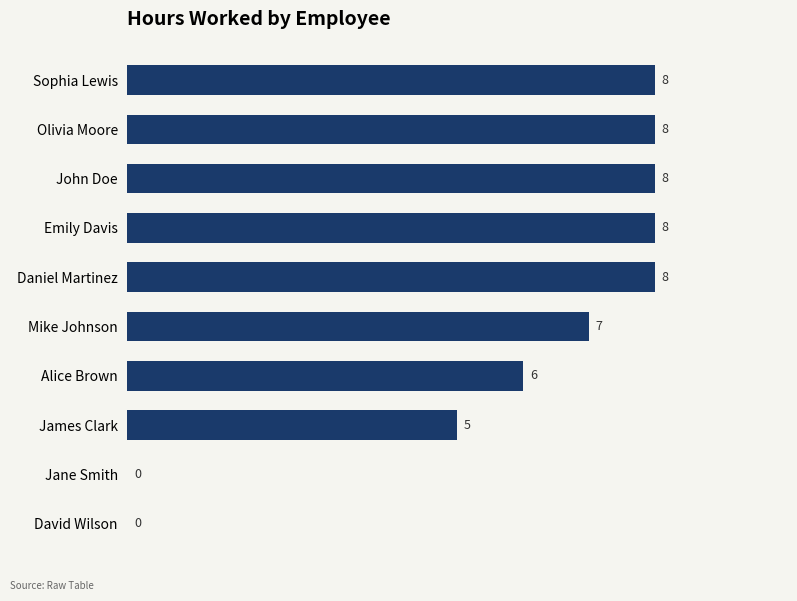

The value at Mike Johnson is 7. True or false?

True